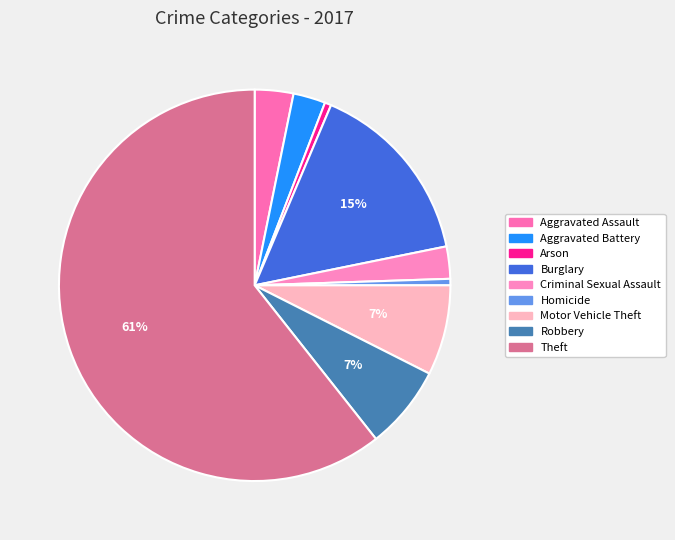

How many slices are in this pie chart?

9